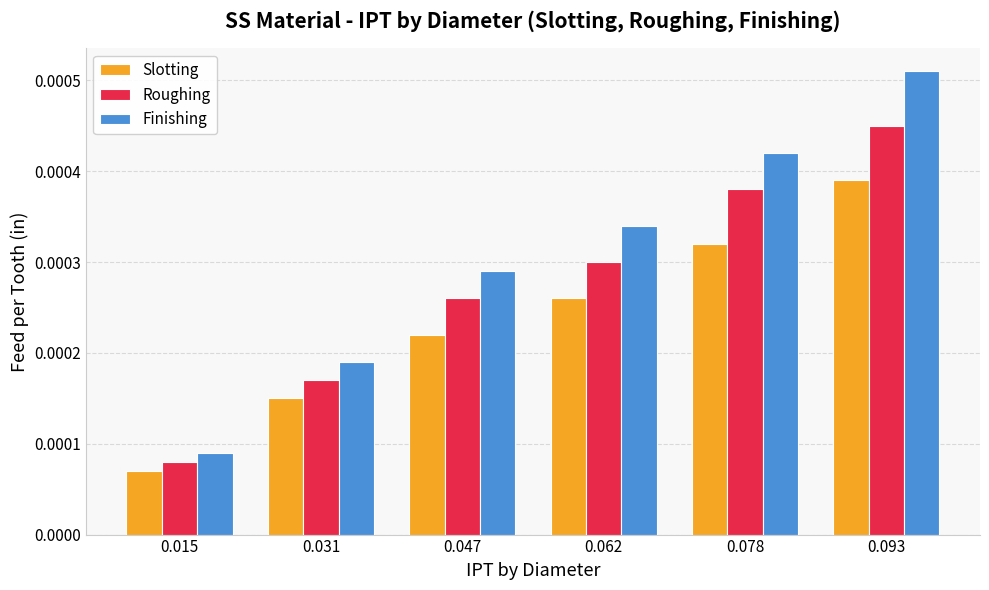

Which series has the largest range (max minus min)?

Finishing